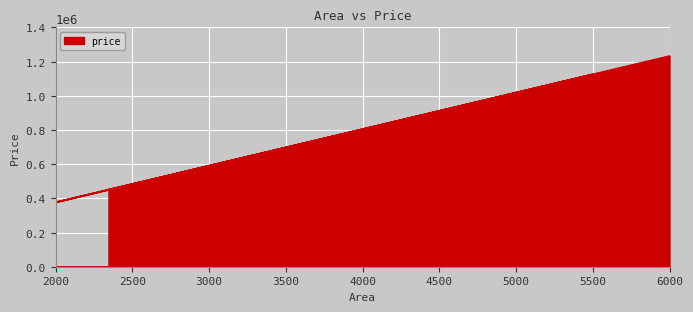

How many values exceed 1126702?

1